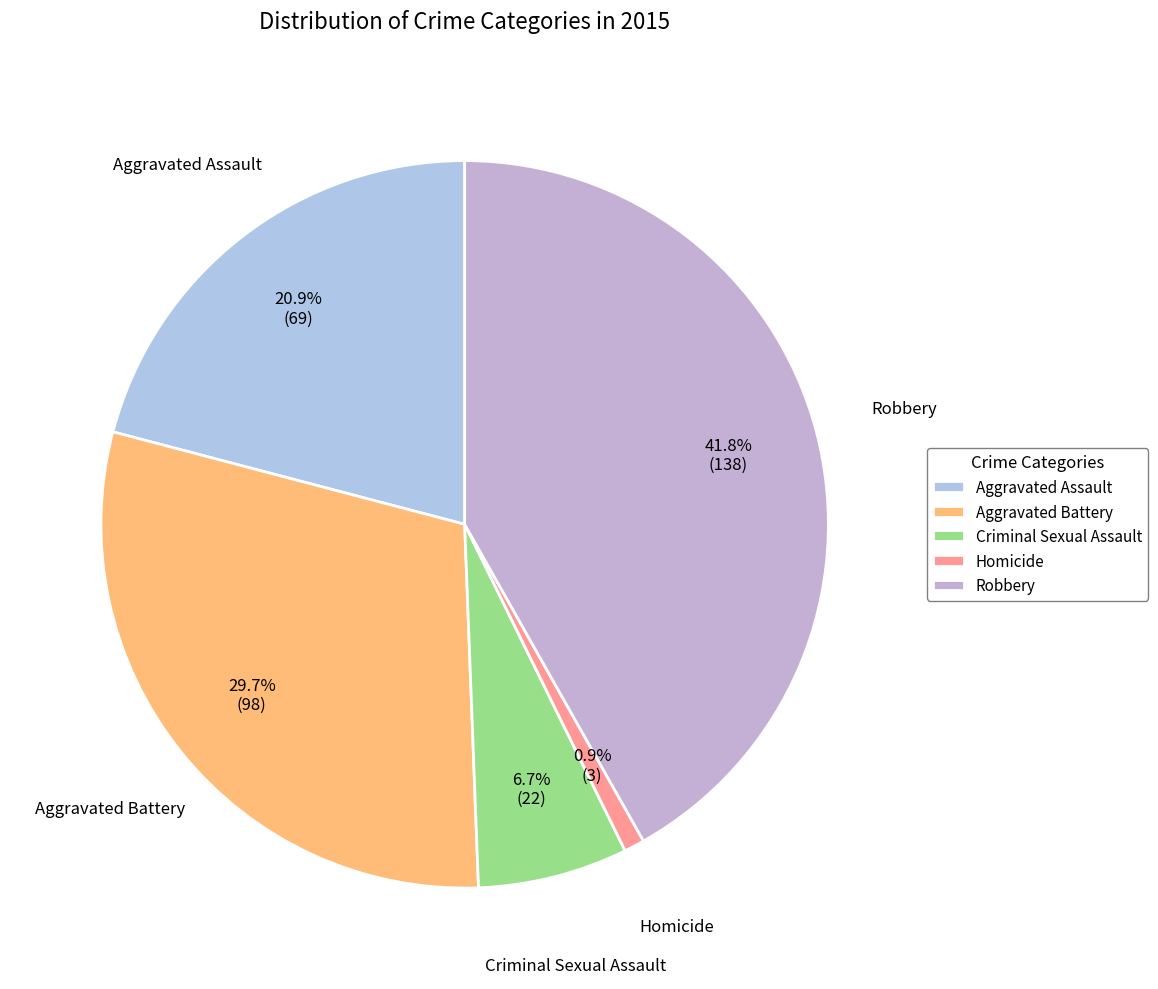

Which slice is the smallest?

Homicide